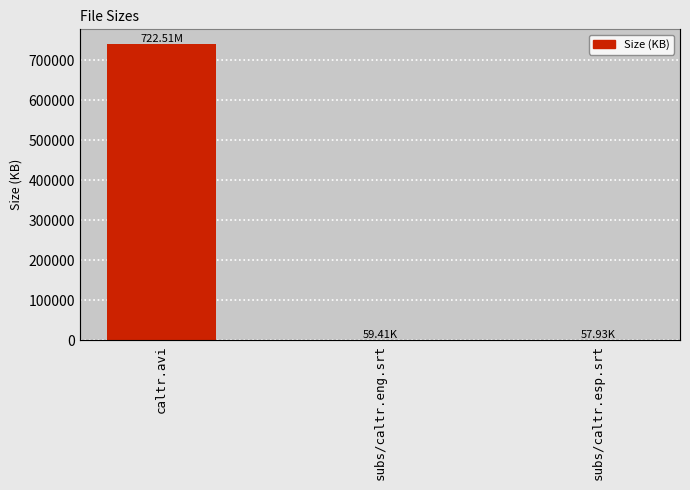

Reading left to right, extract all data points from this chart.

739850.2	59.4	57.9